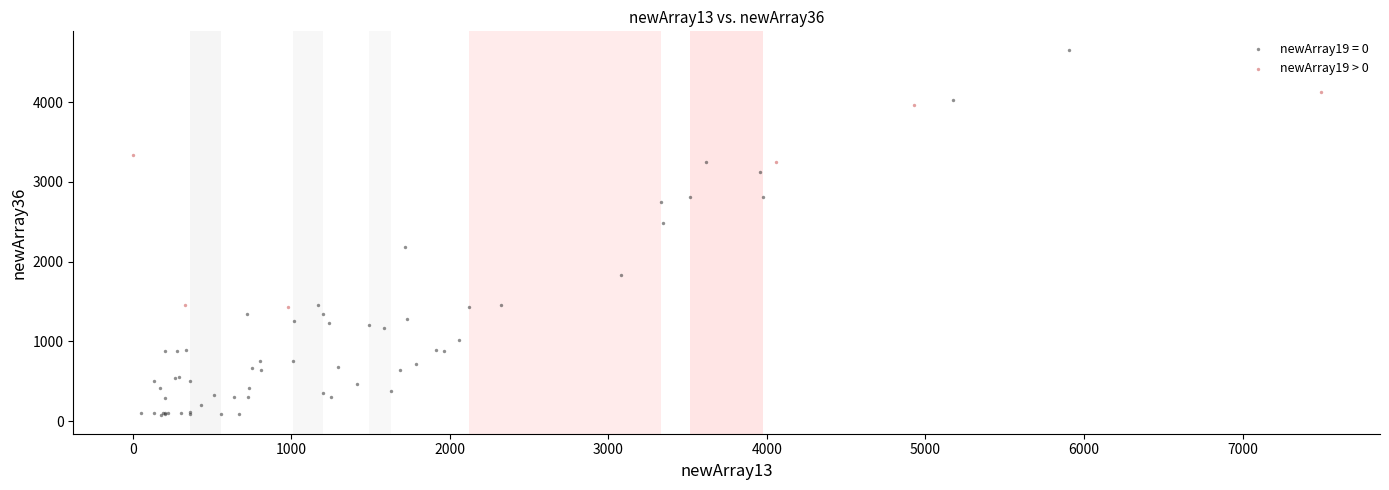

Which series has the largest Y range (max minus min)?

newArray19 = 0